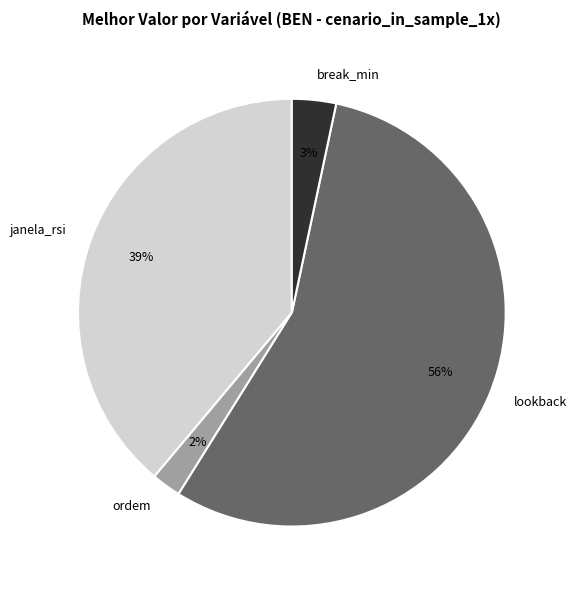

Between janela_rsi and lookback, which is larger?

lookback